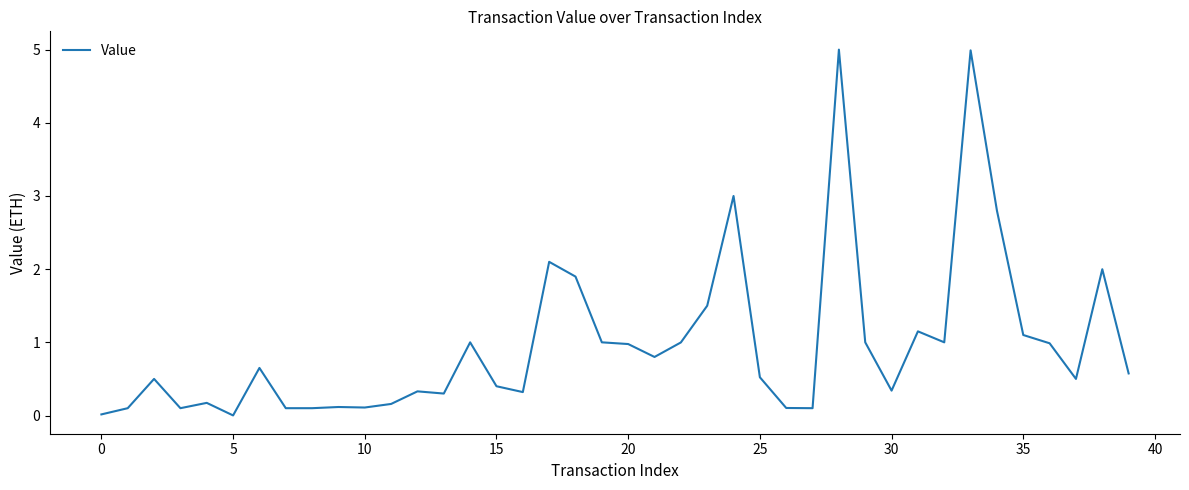

What is the difference between the maximum and minimum values?

5.0